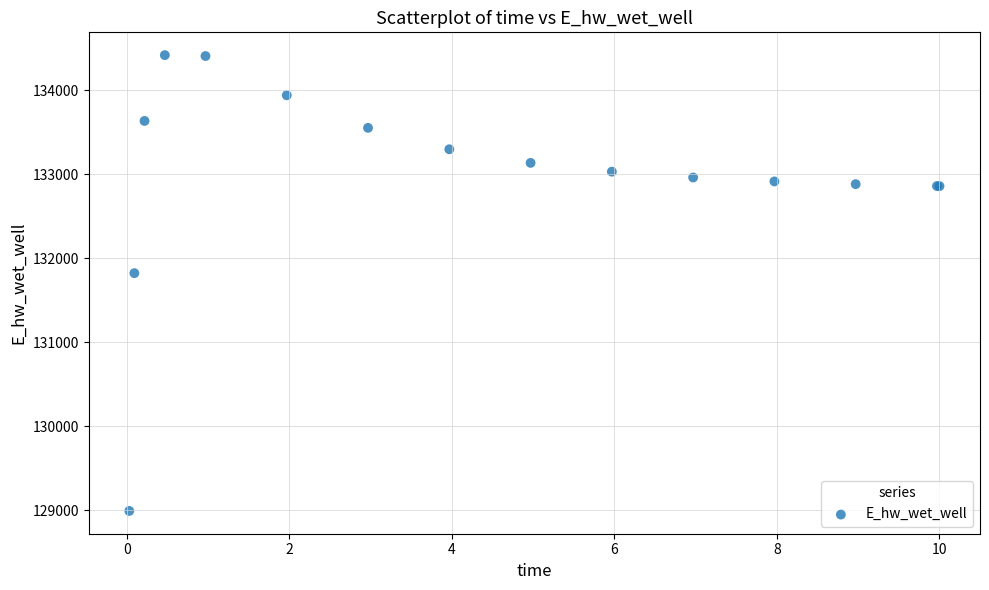

What Y value in the scatter plot is closest to 131706?

131823.8